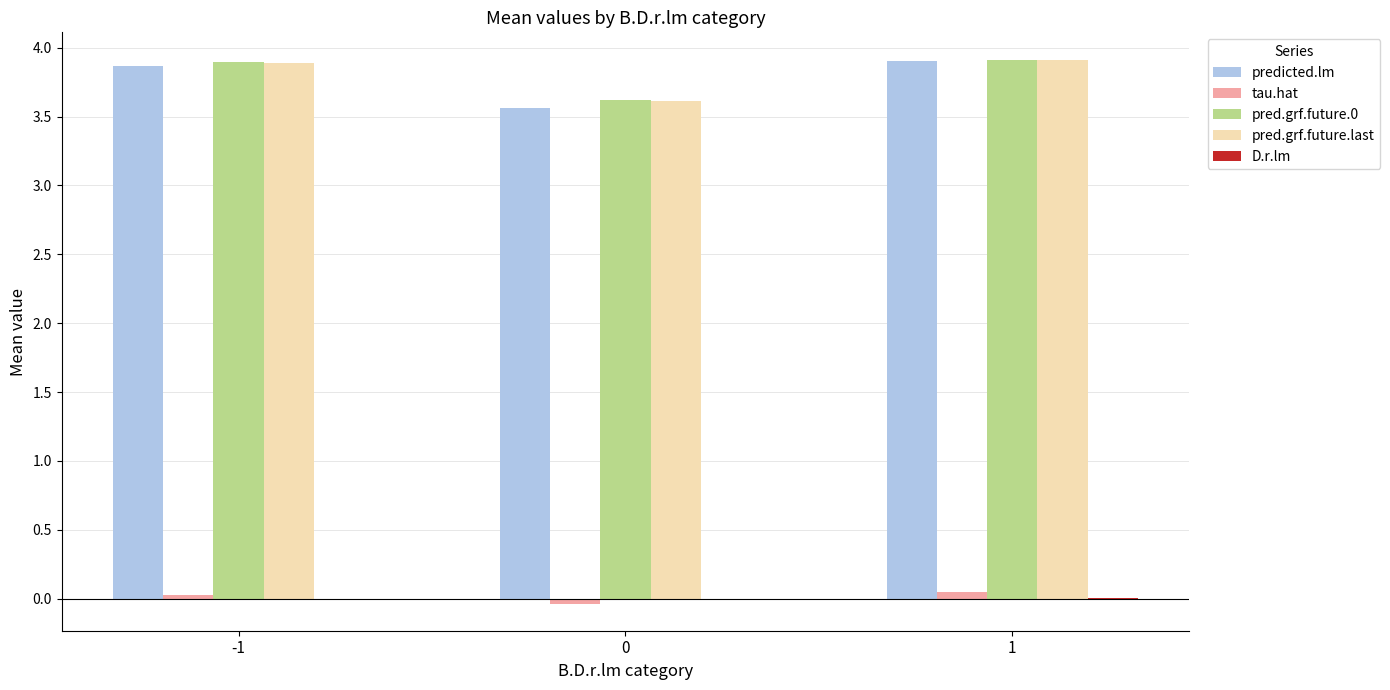

Is it true that pred.grf.future.0 equals 3.9 at 1?

True